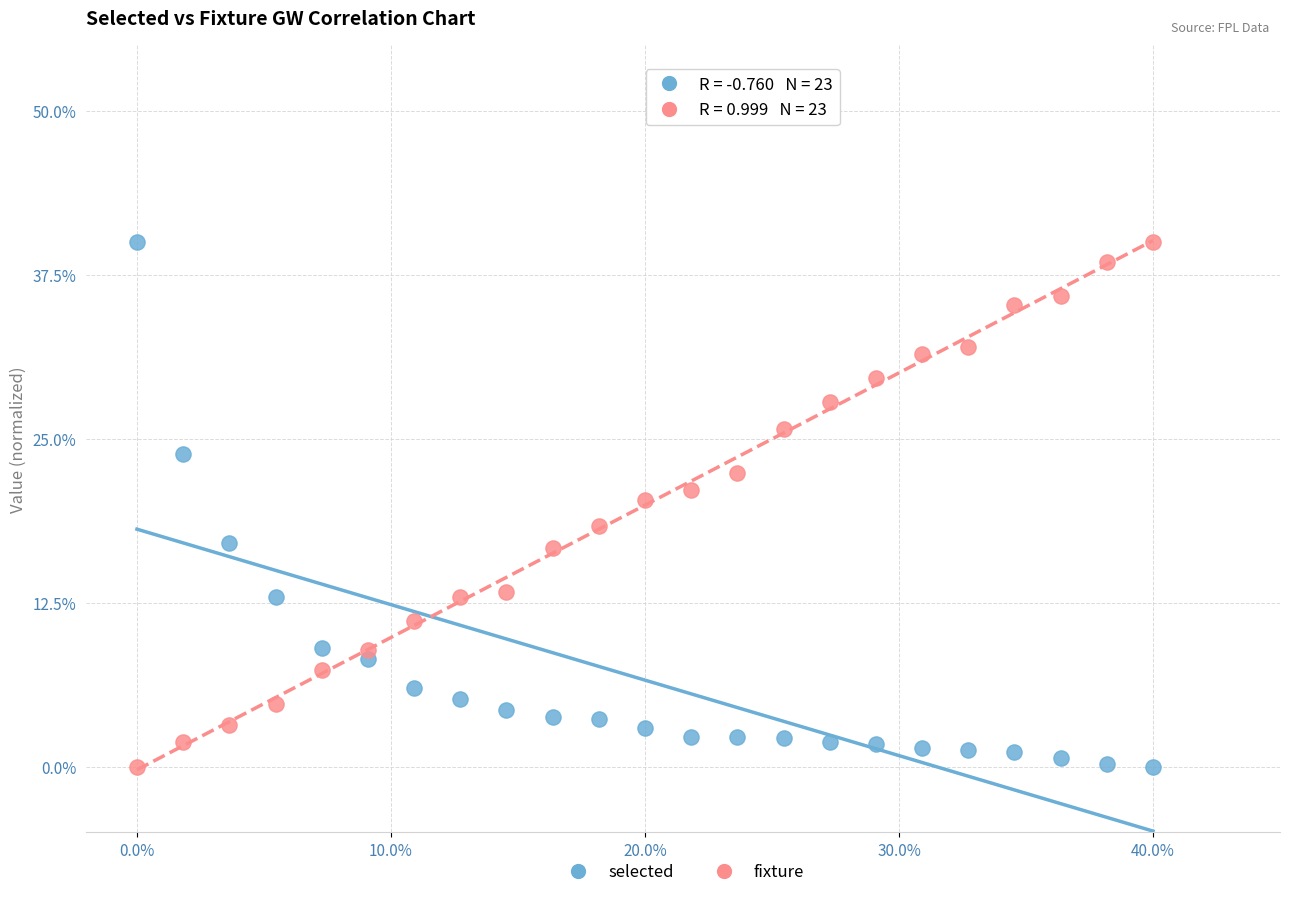

Across all data points, what is the range of X values (max minus min)?

40.0